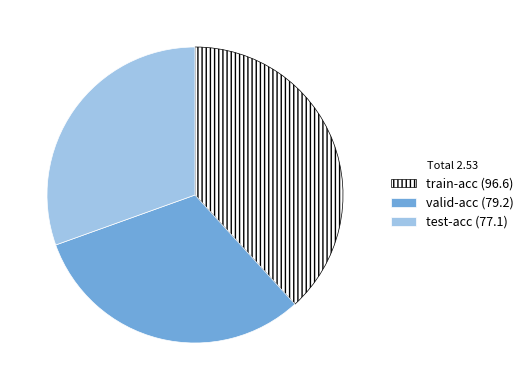

Which category has the biggest portion of the pie?

train-acc